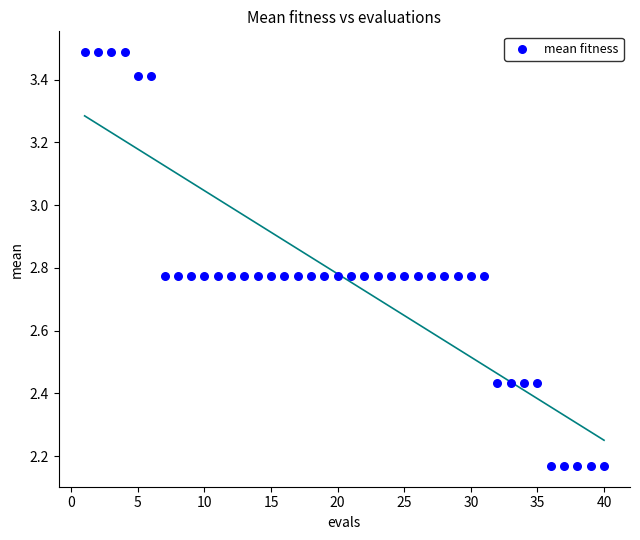

What is the range of X values (max minus min)?

39.0